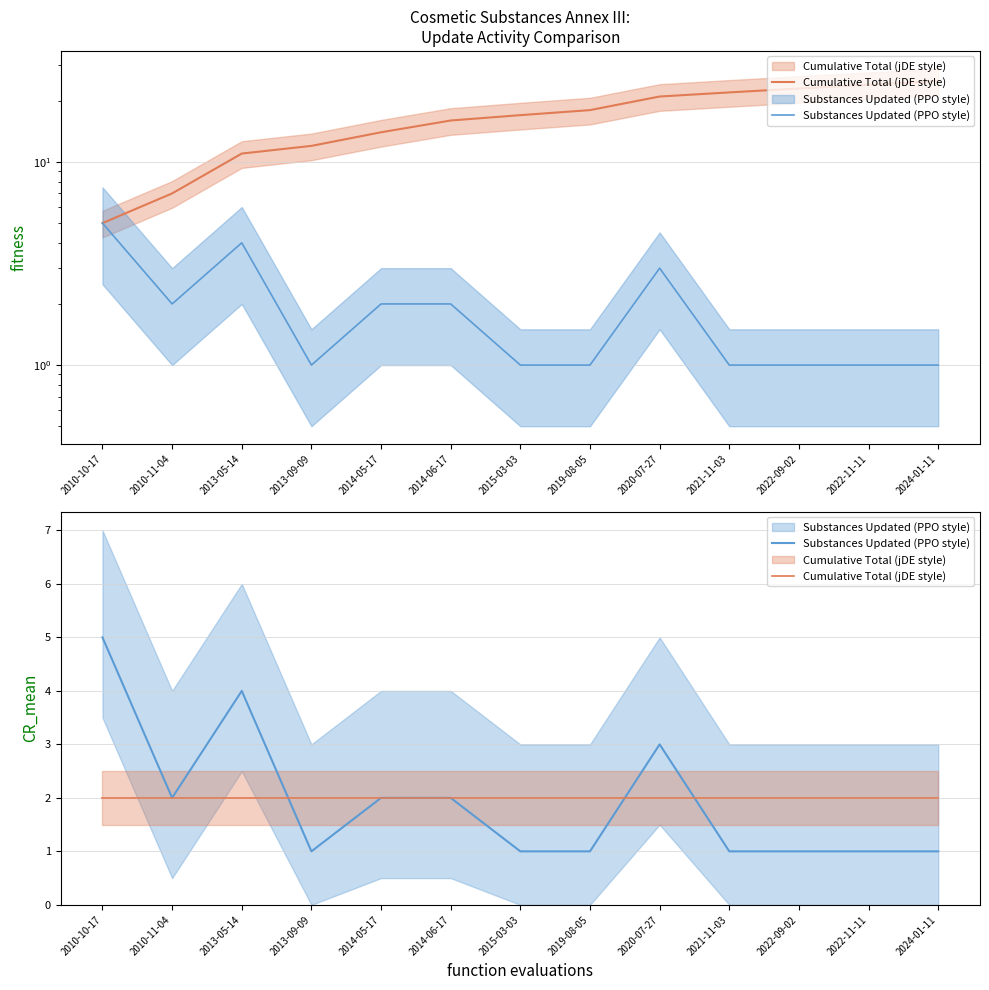

Rank the series at 2020-07-27 from lowest to highest value.

Cumulative Total (jDE style), Substances Updated (PPO style)